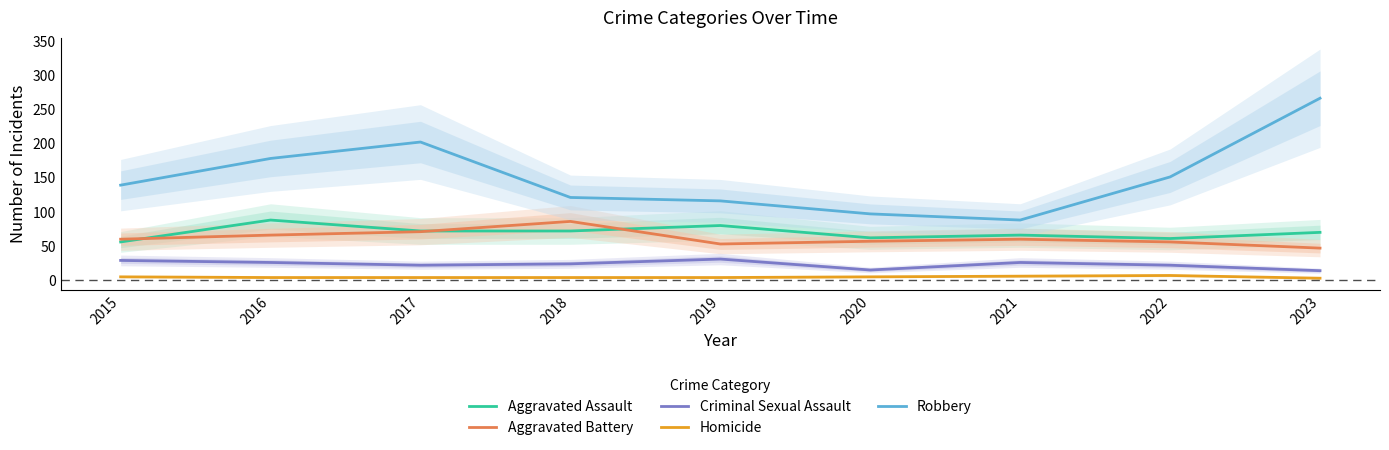

True or false: Robbery has a value of 140 at 2020.

False